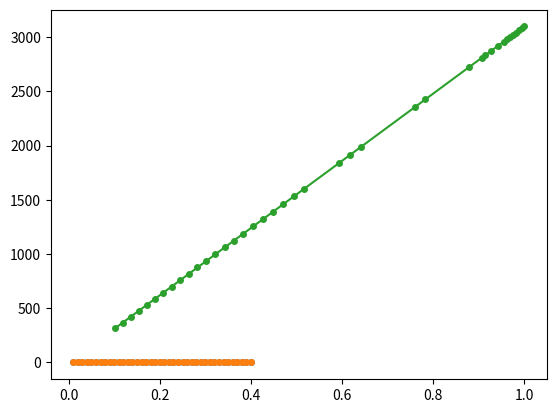

What is the average value of the cost_capital series?

0.1